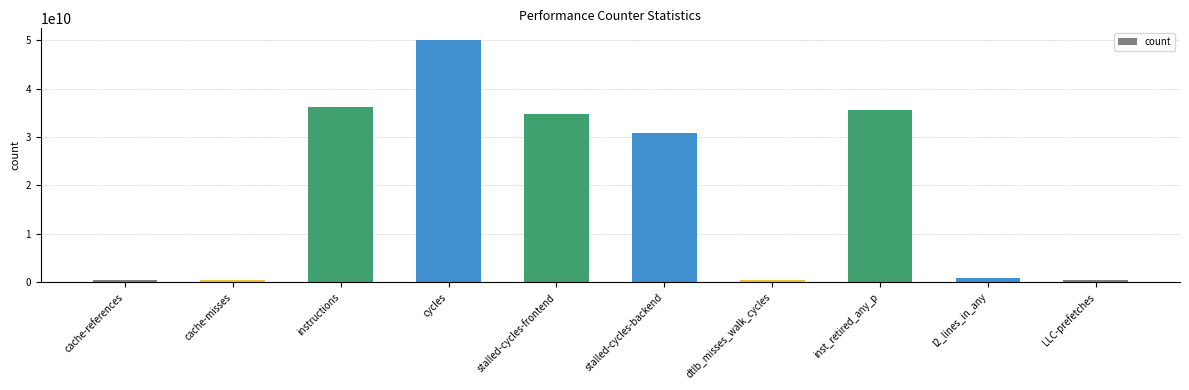

Are the bars horizontal?

No